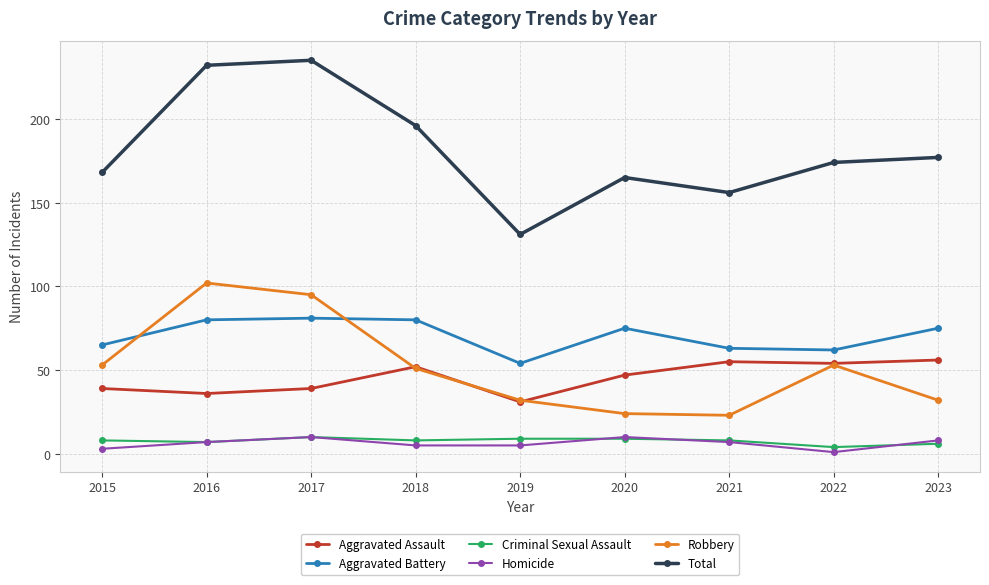

What is the value of the Total point at the 5th from the left?

131